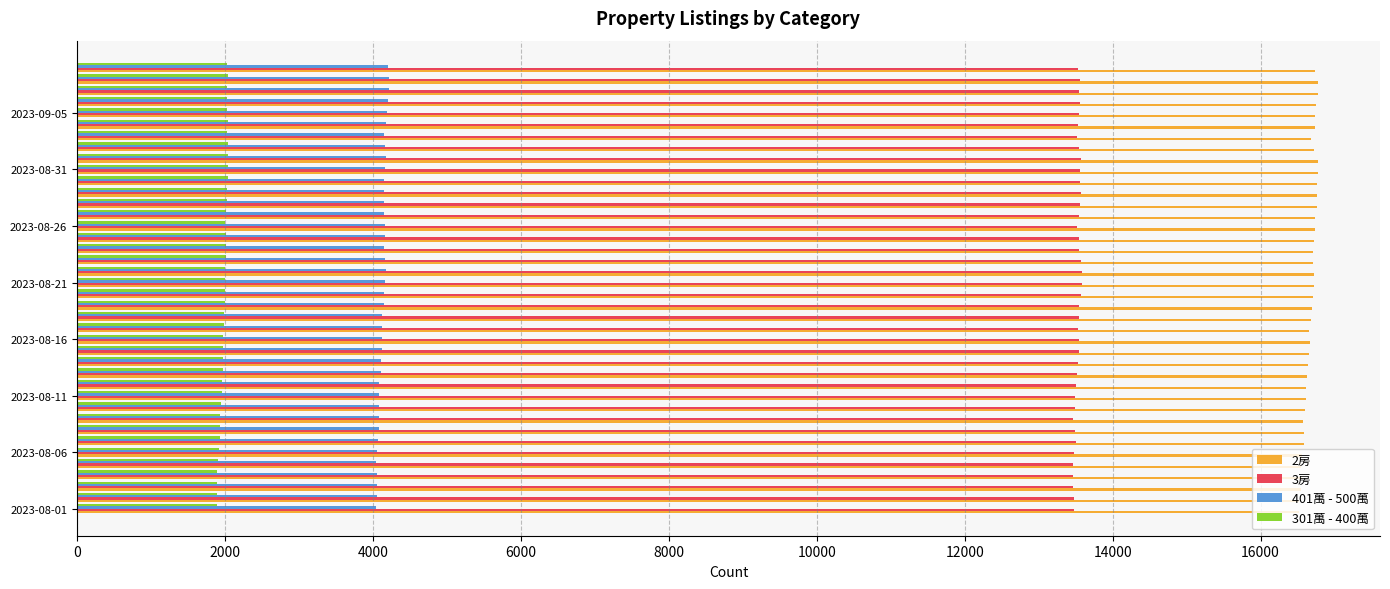

What is the greatest value displayed?

16776